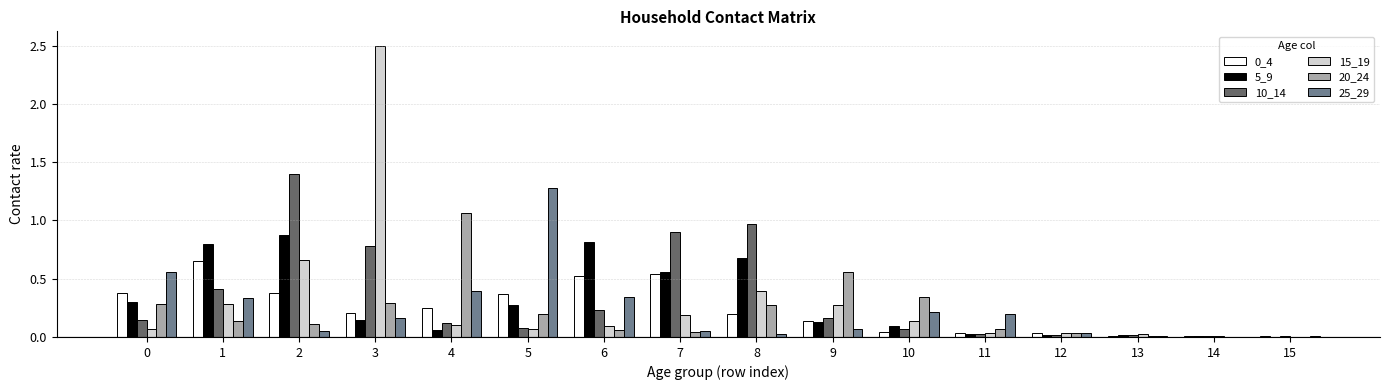

What is the sum of all 20_24 values?

3.5